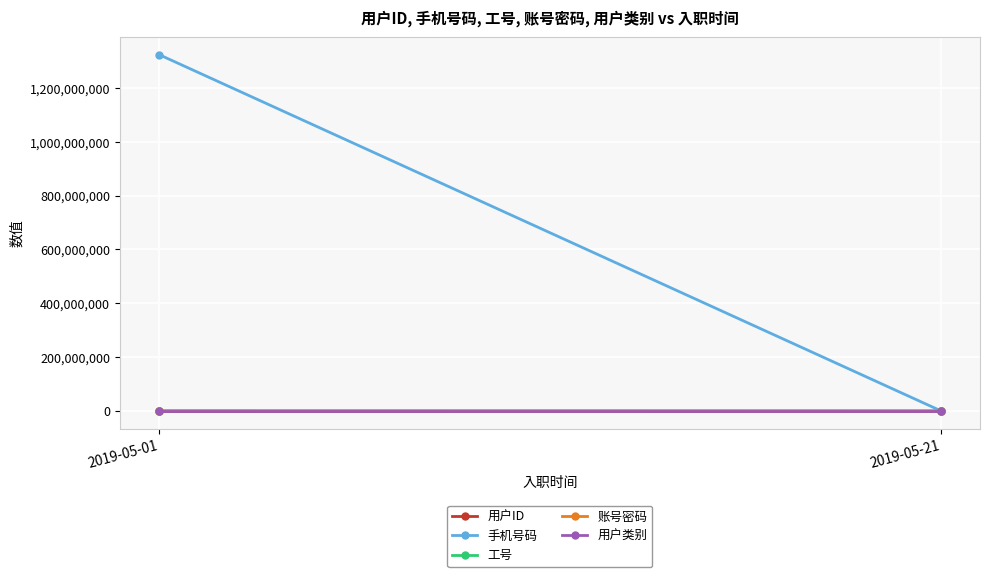

Reading right to left, what are all the values shown in this chart?

用户ID: 2019-05-21=46	2019-05-01=95
手机号码: 2019-05-21=111111	2019-05-01=1324444444
工号: 2019-05-21=111	2019-05-01=333333
账号密码: 2019-05-21=1	2019-05-01=233333
用户类别: 2019-05-21=1	2019-05-01=1